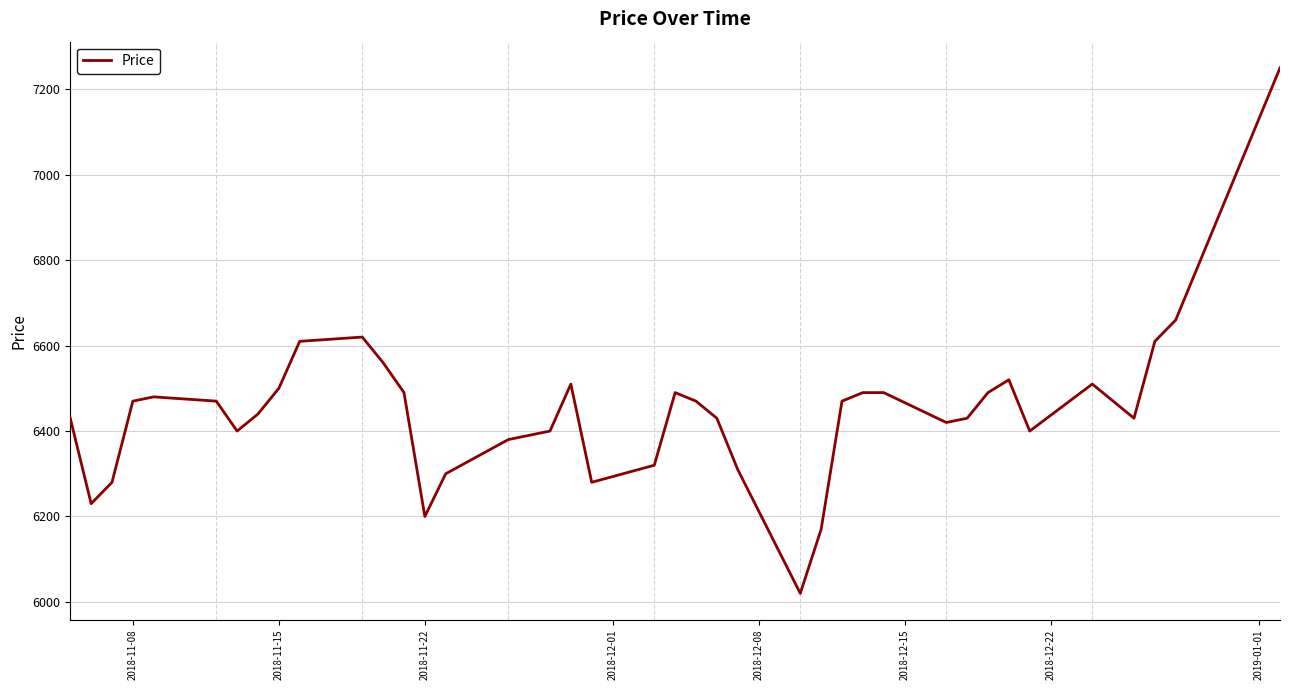

What is the greatest value displayed?

7250